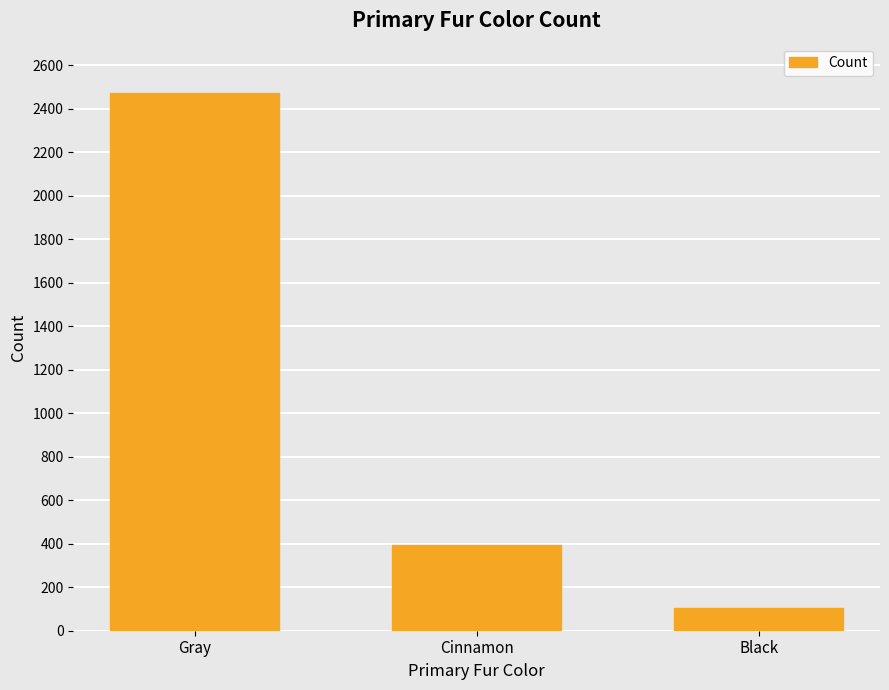

Rank the categories by value from highest to lowest.

Gray, Cinnamon, Black